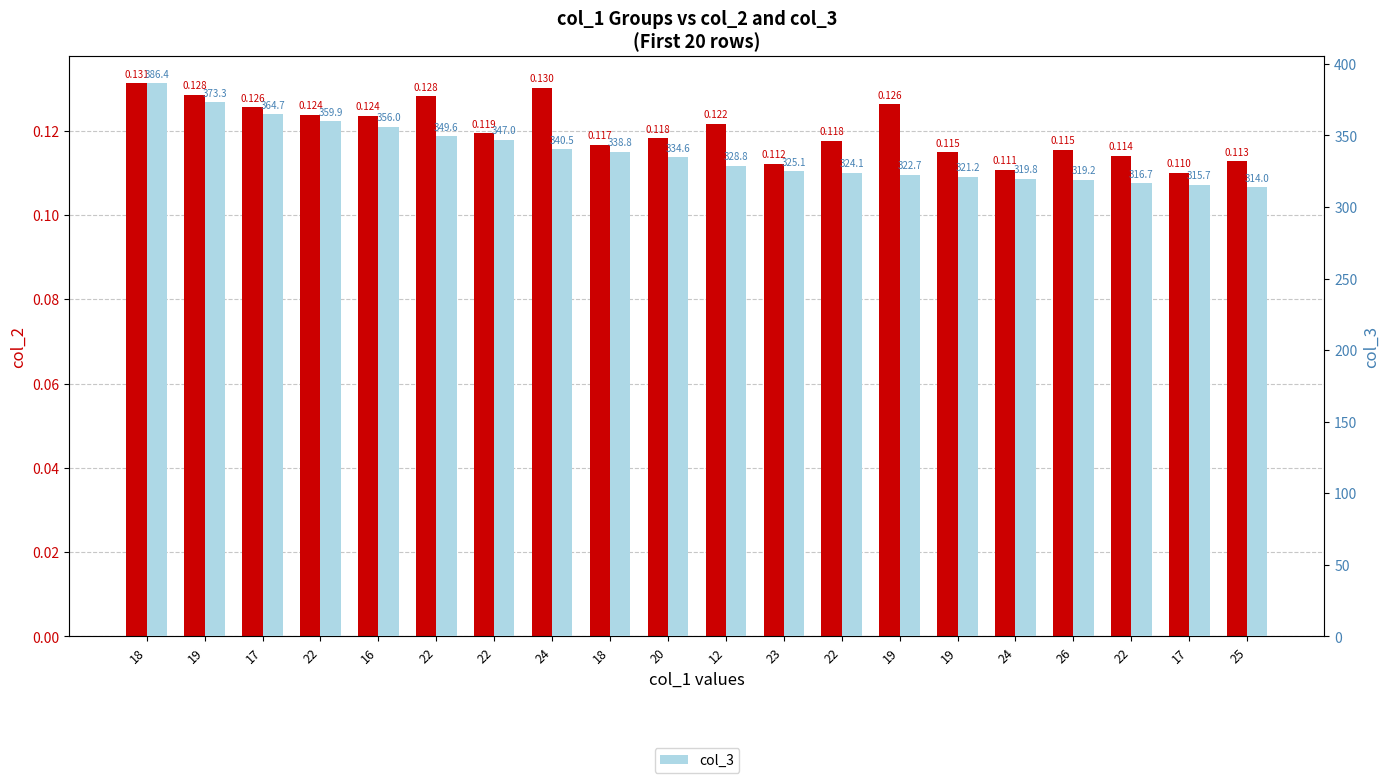

Rank the series by their maximum value, from highest to lowest.

col_3, col_2